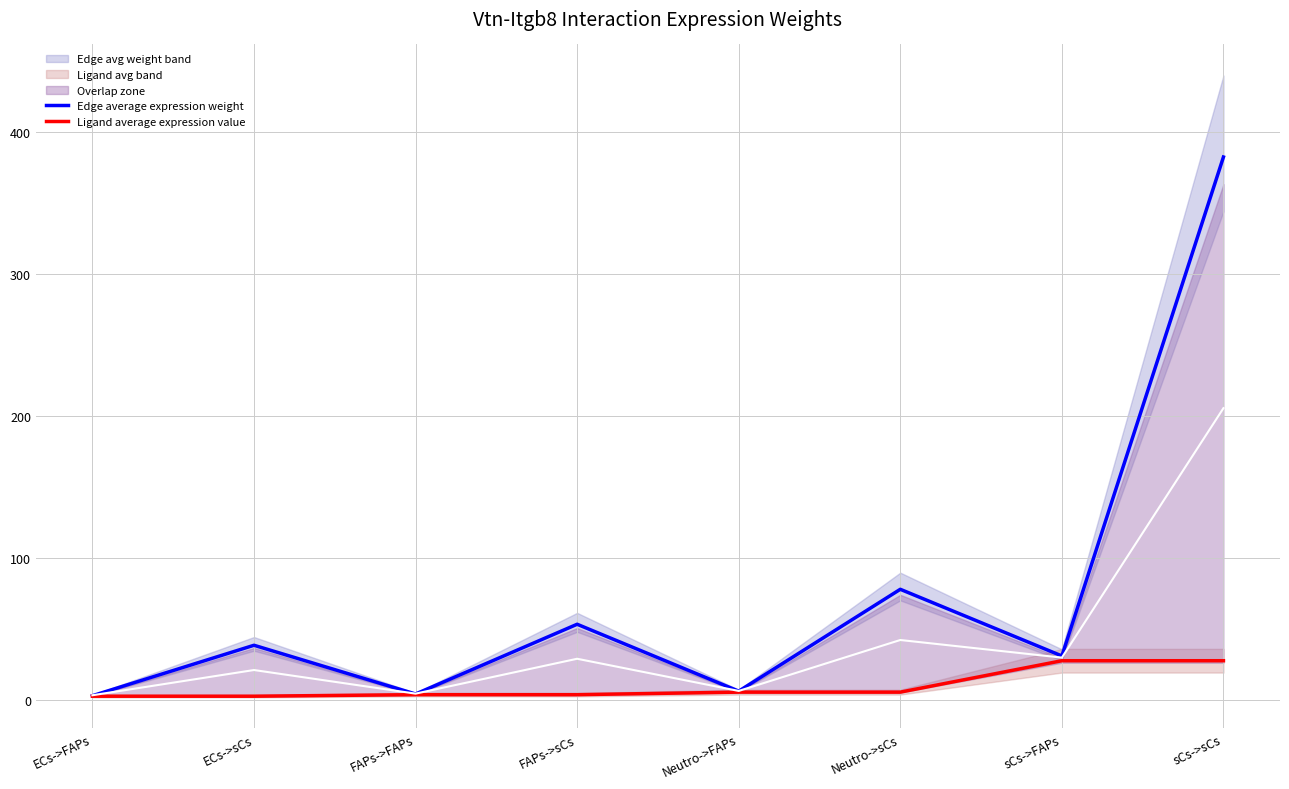

What is the highest value of the Ligand average expression value series?

27.8